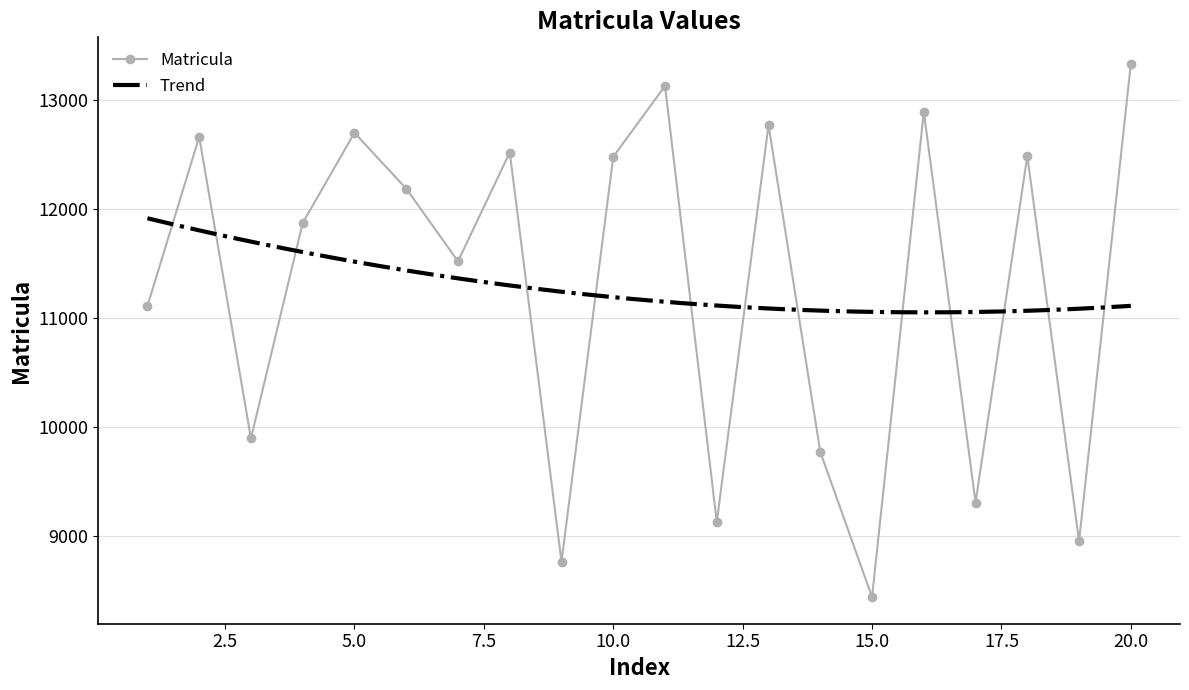

Between 12664 and 13131, which is larger?

13131